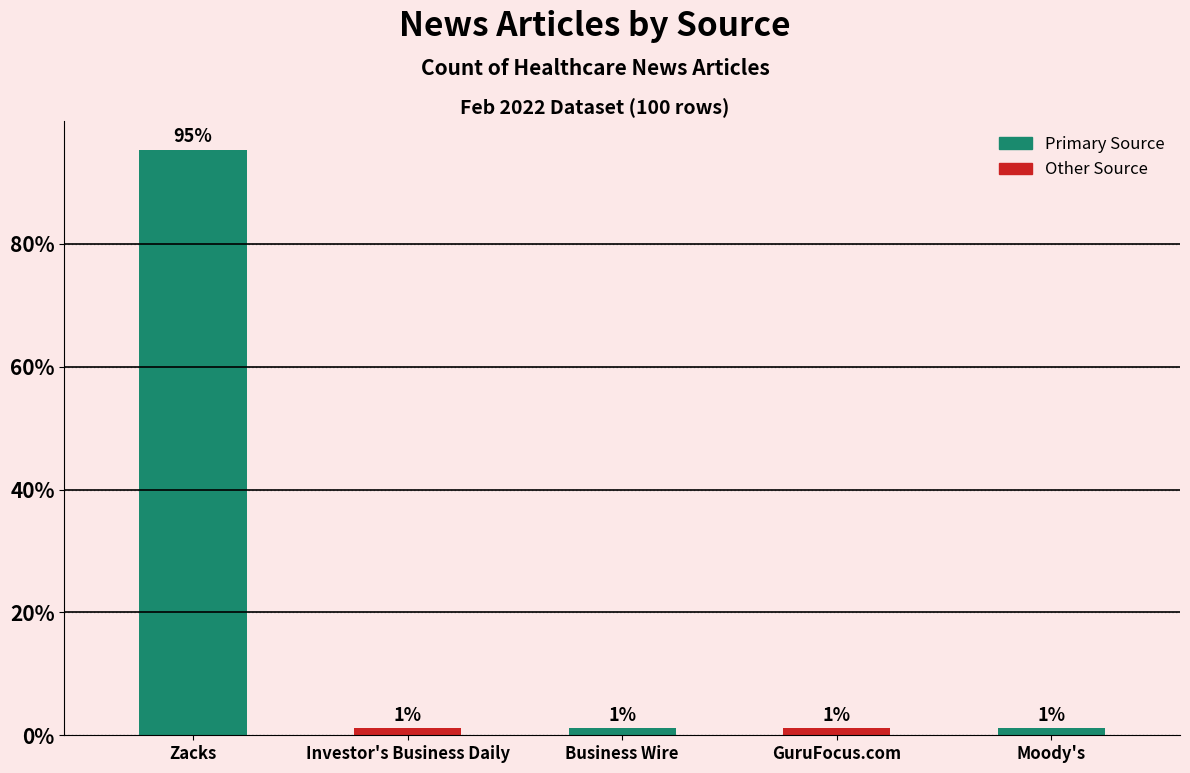

What is the label of the 2nd bar from the left?

Investor's Business Daily